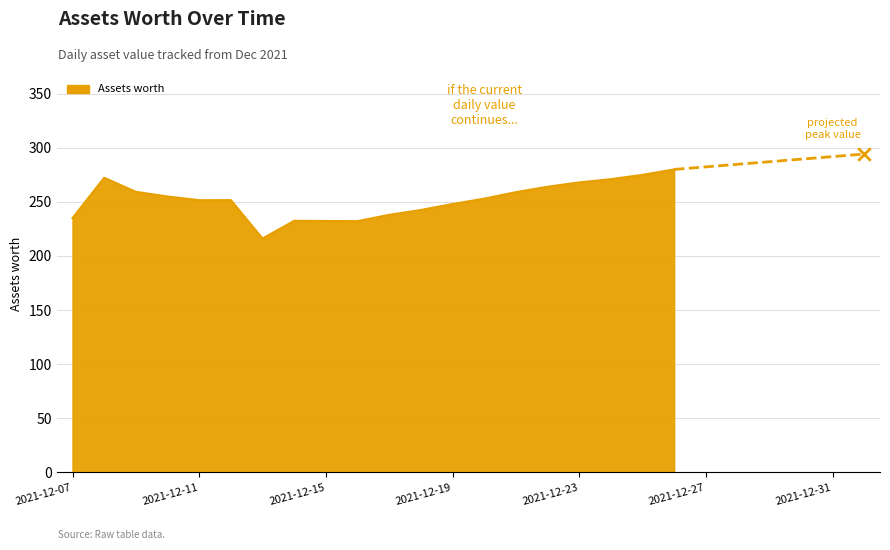

Which has a higher value, 2021-12-20 or 2021-12-16?

2021-12-20